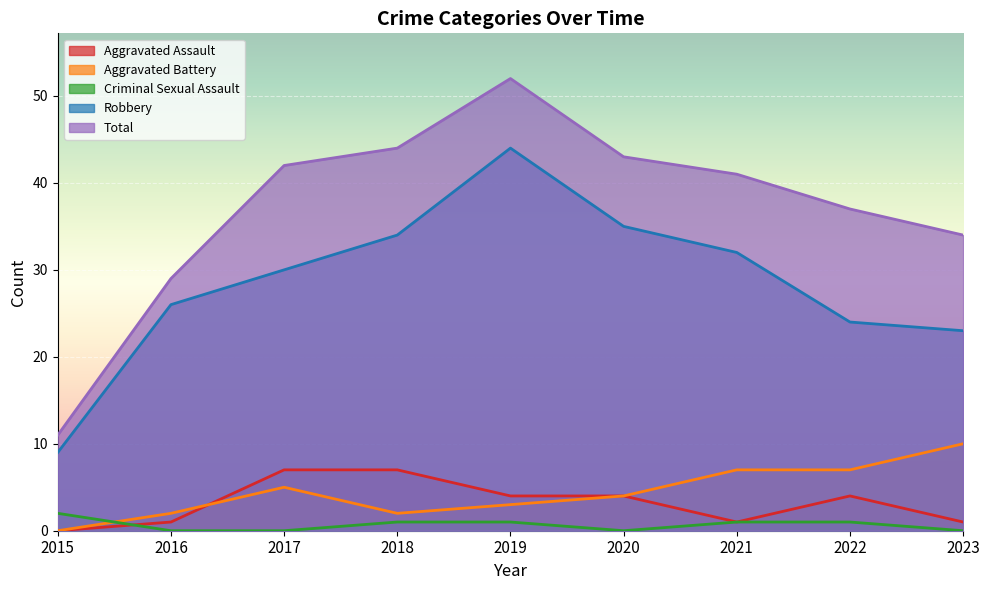

The value of Robbery at 2016 is 42. True or false?

False